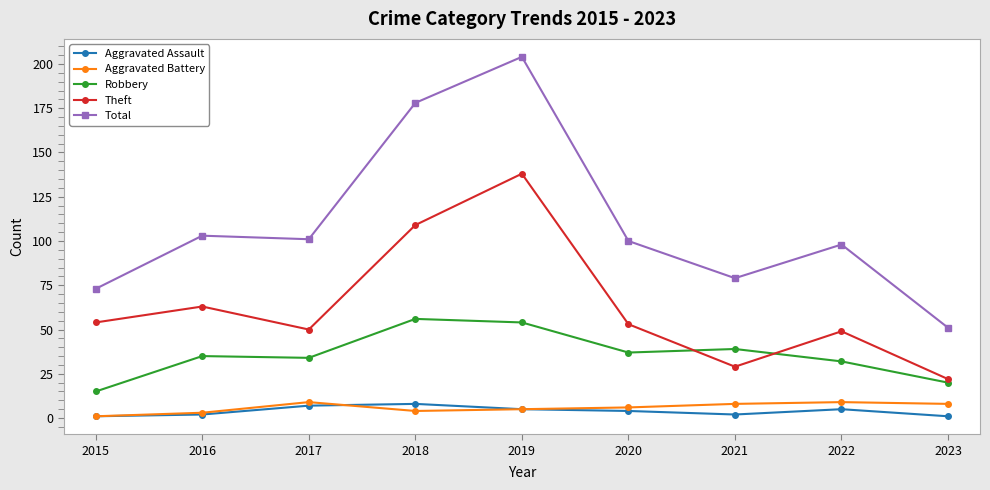

What is the difference between the highest and lowest values at 2021?

77